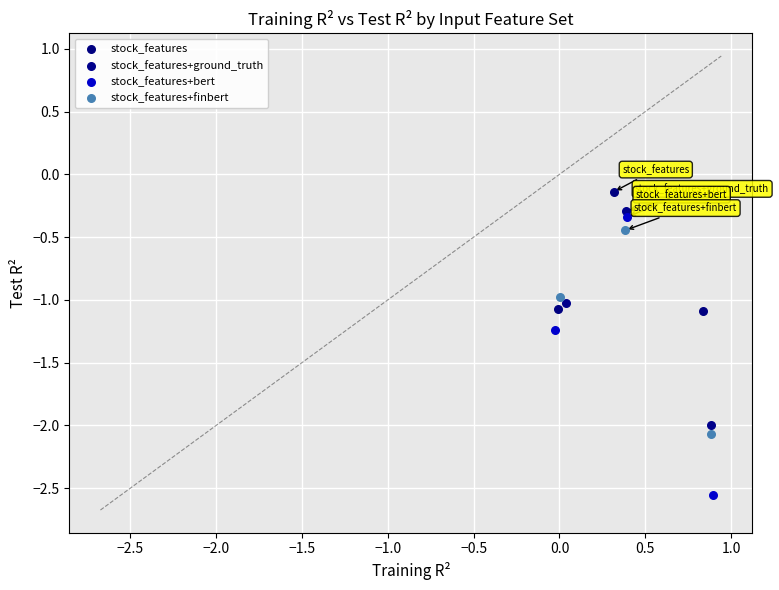

Which series reaches the maximum Y coordinate?

stock_features